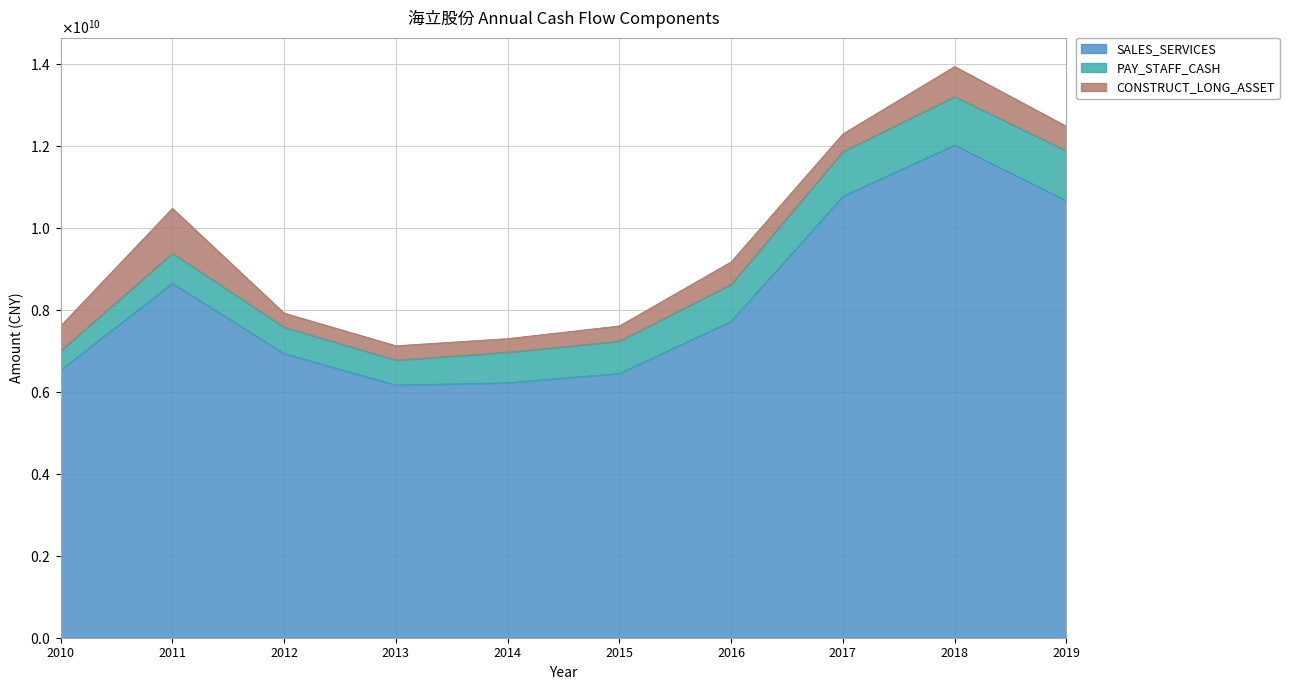

At how many categories does at least one series exceed 6276852704?

8